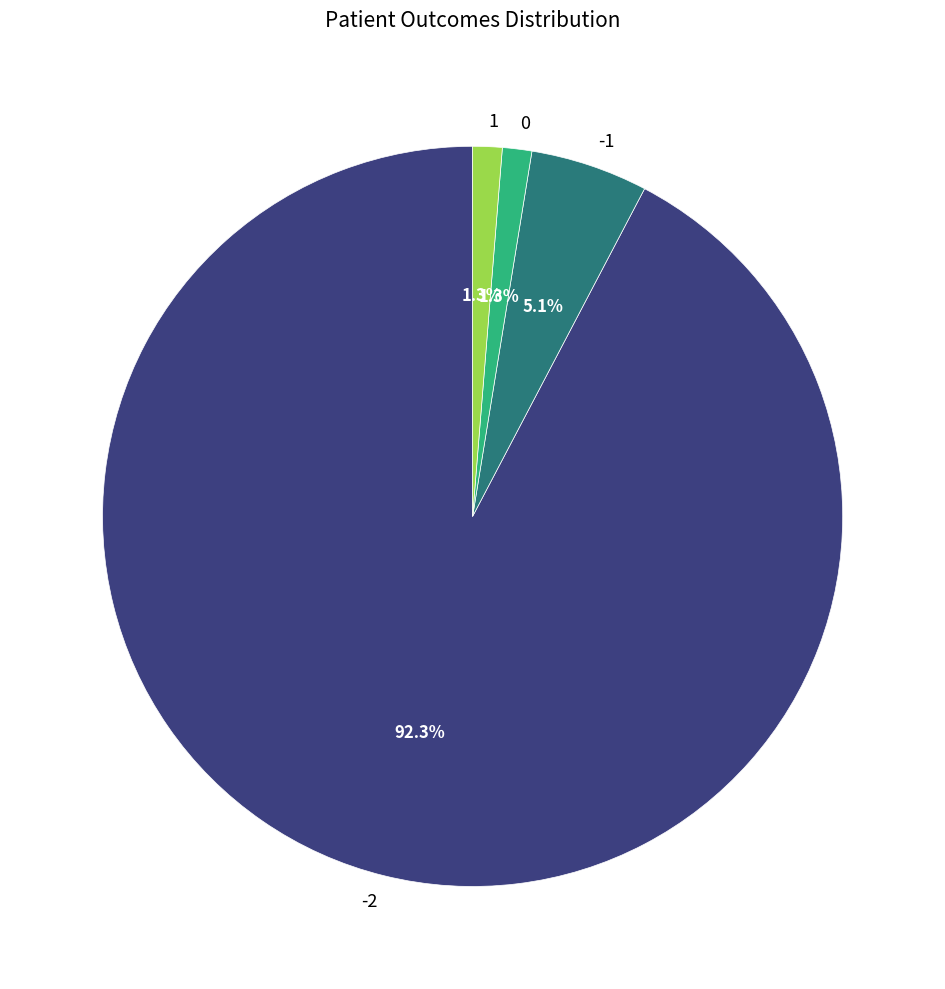

How many slices are in this pie chart?

4